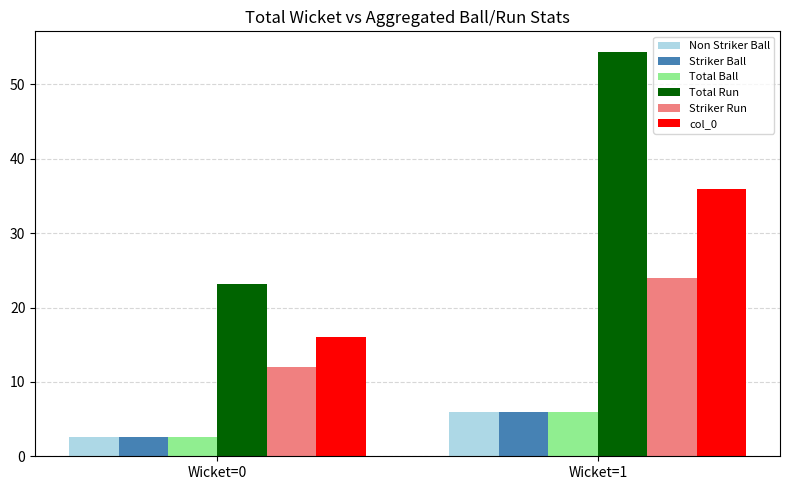

How many data points does each series have?

2